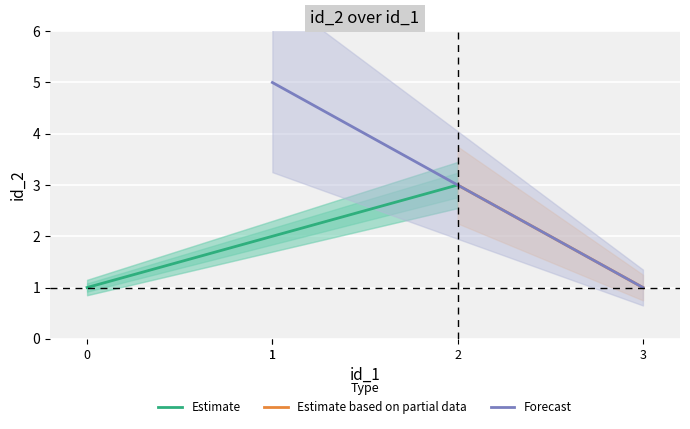

Where is the data nearest to the value 3?

2